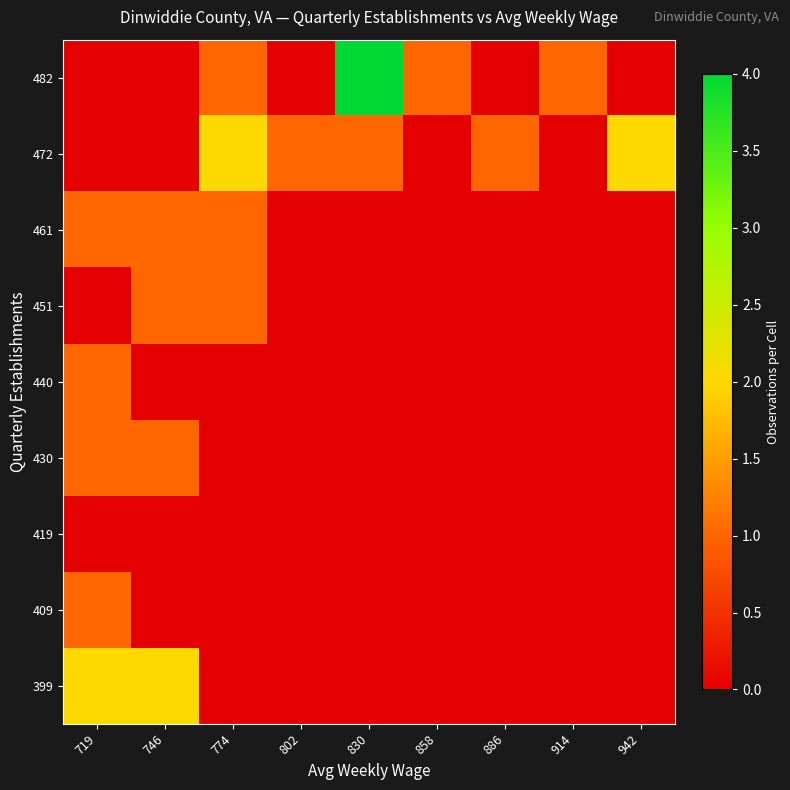

What is the greatest value displayed?

4